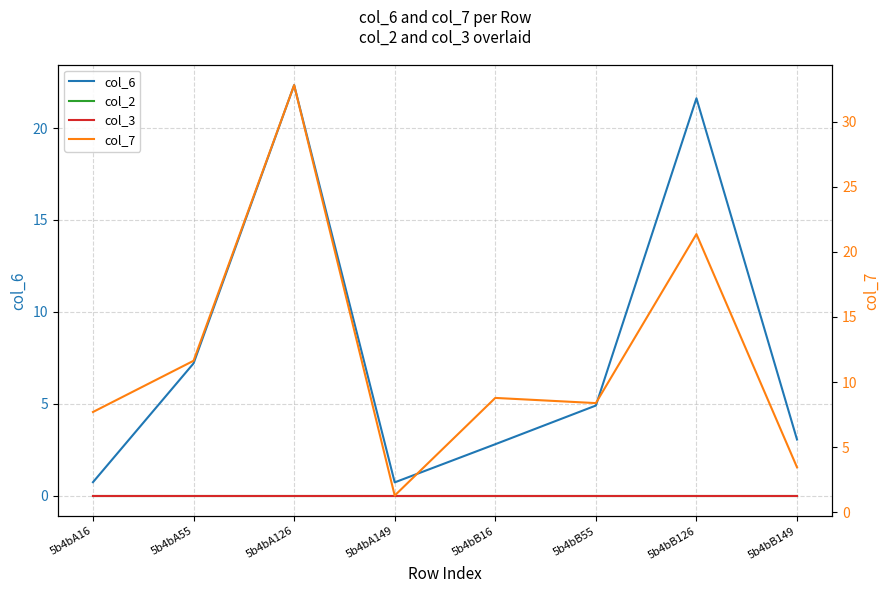

What is the label of the 7th point from the left?

5b4bB126